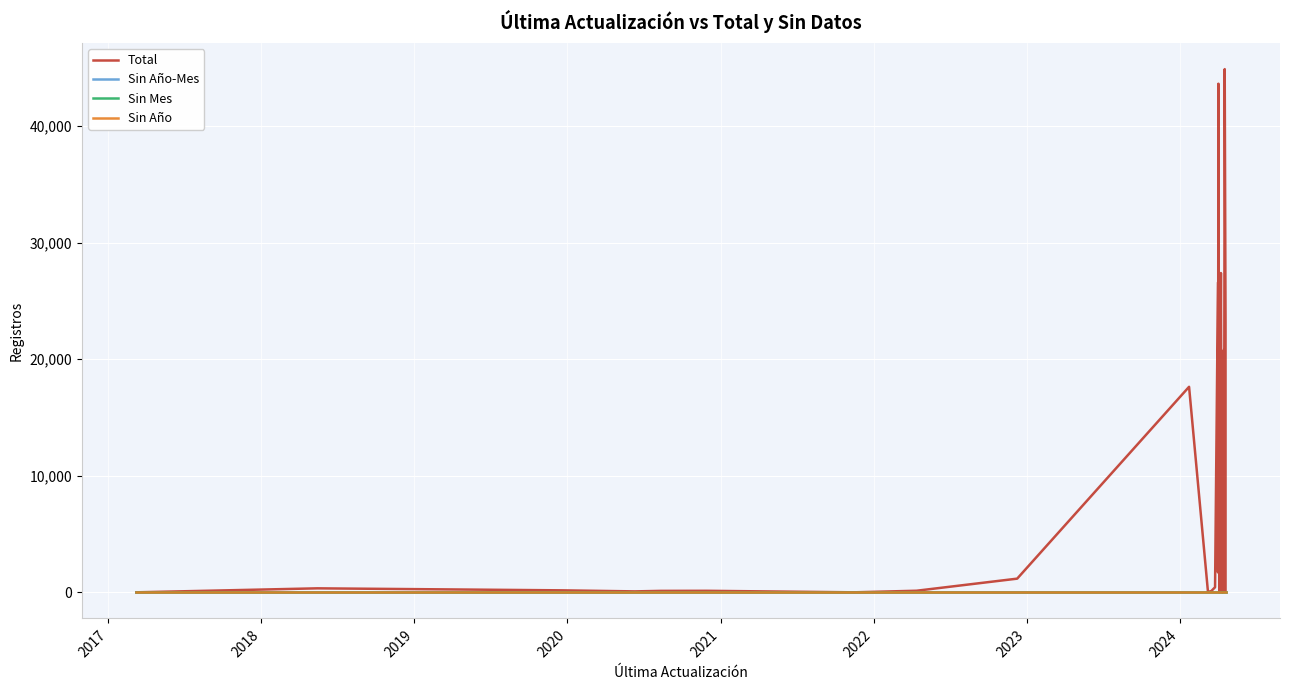

How many lines are shown in the chart?

4